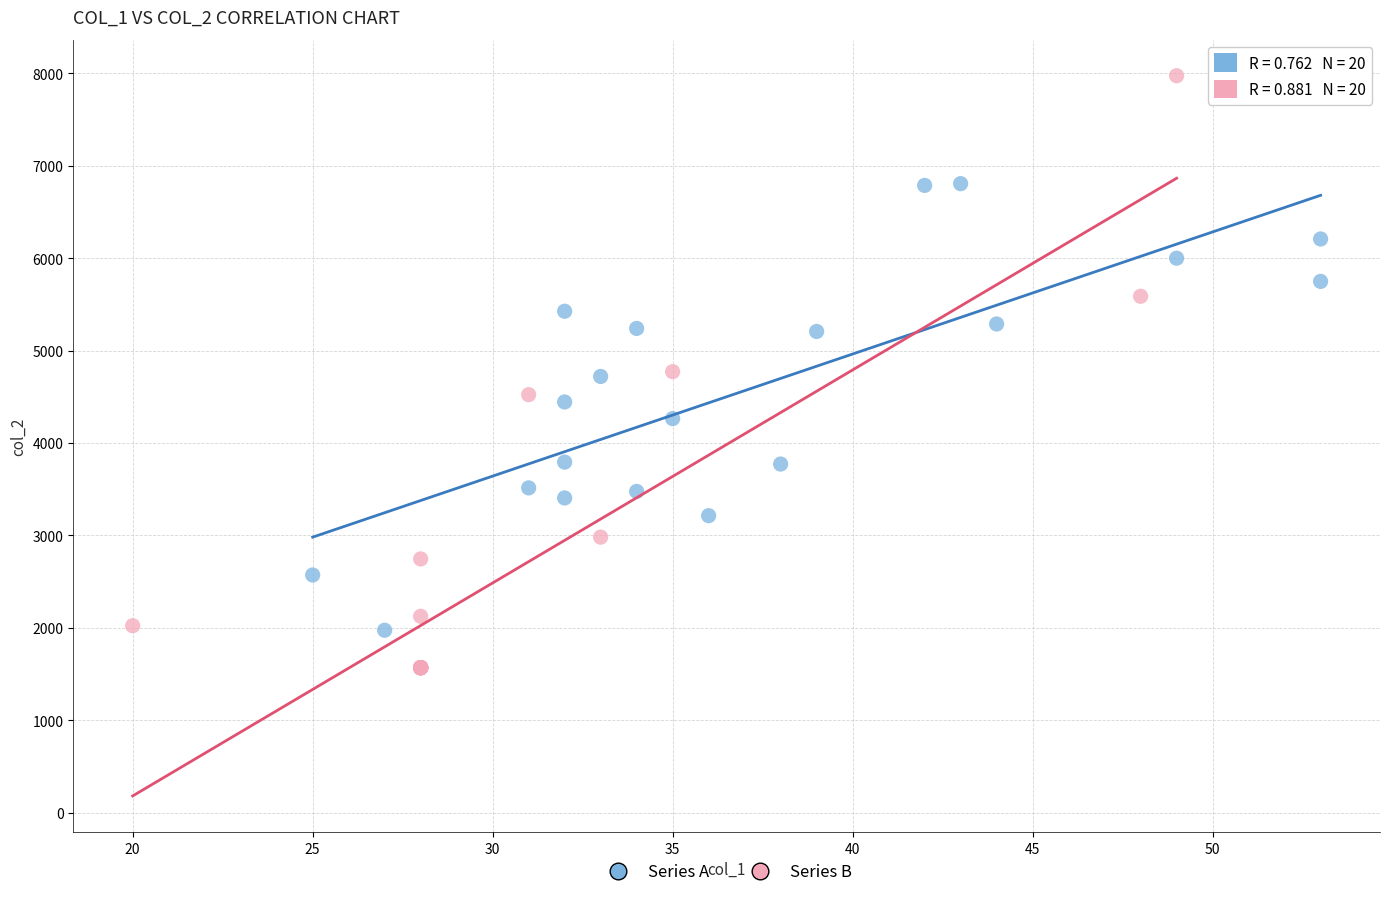

What are all the series names shown in the legend?

Series A, Series B